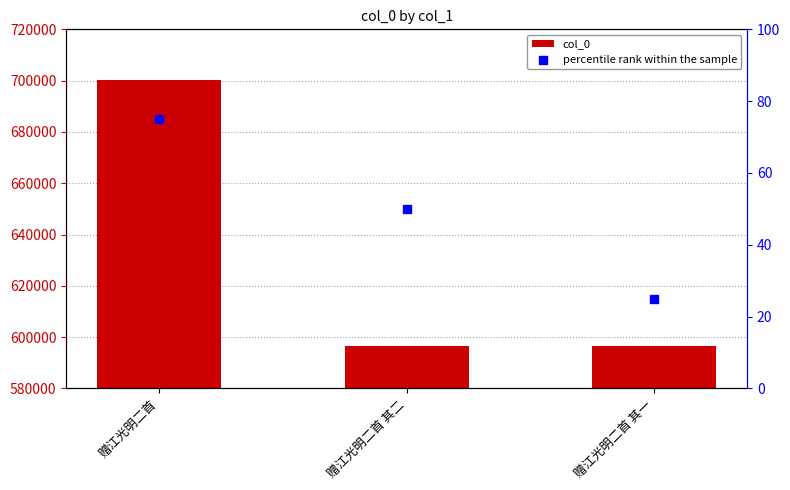

Which series has the widest spread of Y values?

col_0